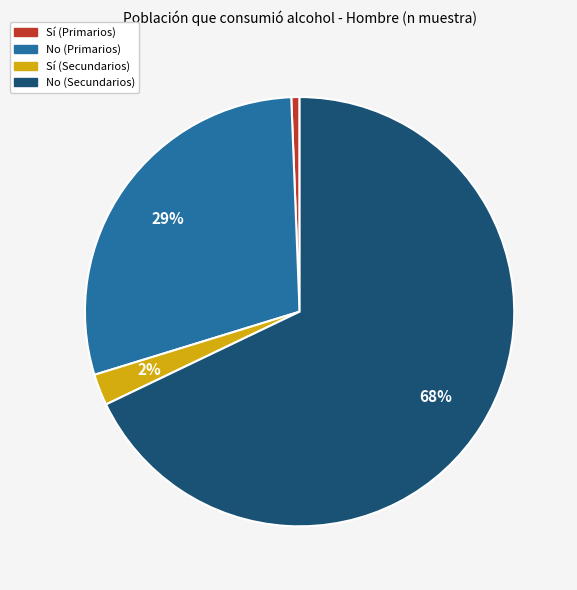

Which has a higher value, Sí (Primarios) or Sí (Secundarios)?

Sí (Secundarios)